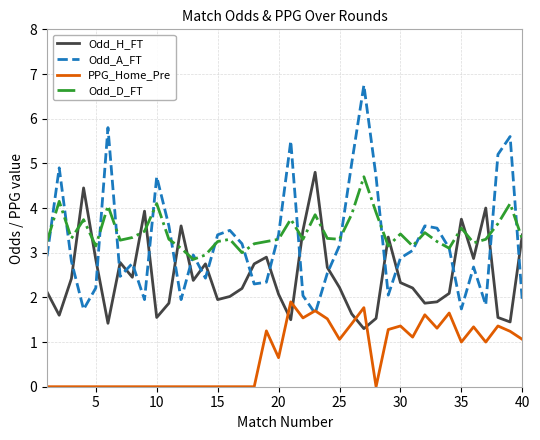

True or false: Odd_H_FT and PPG_Home_Pre intersect in this chart.

True